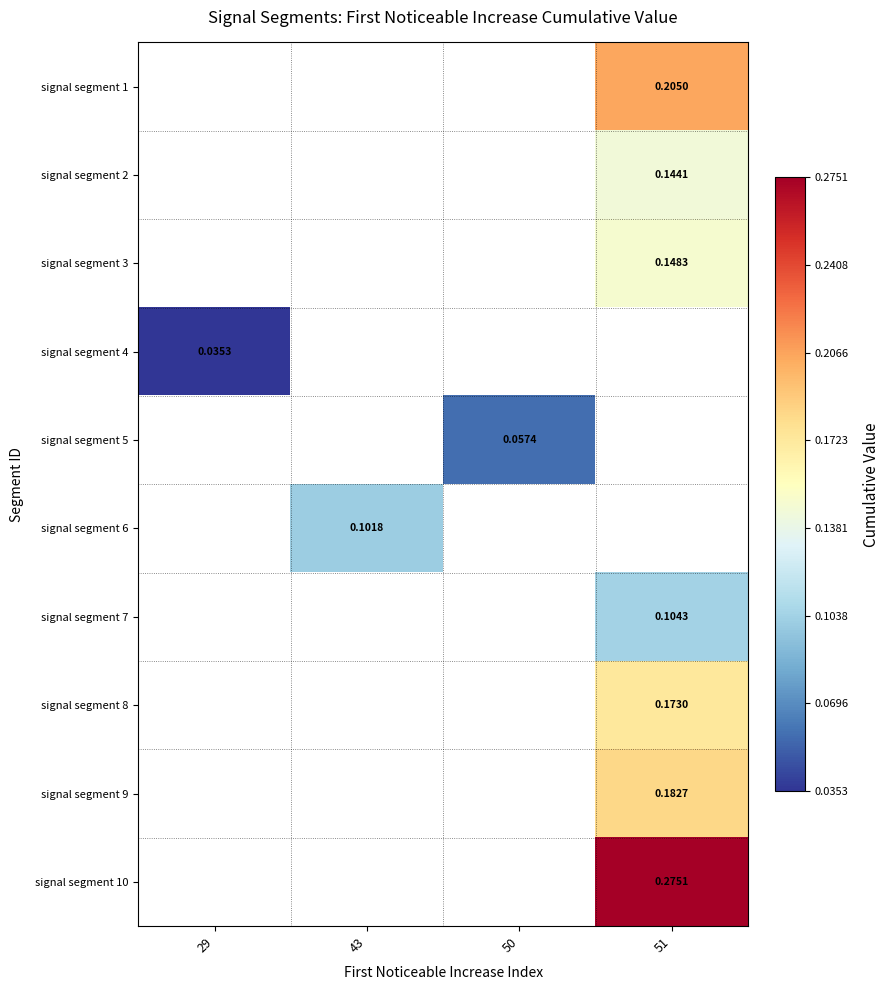

Is the value of signal segment 8 at 51 greater than the value of signal segment 3 at 51?

Yes